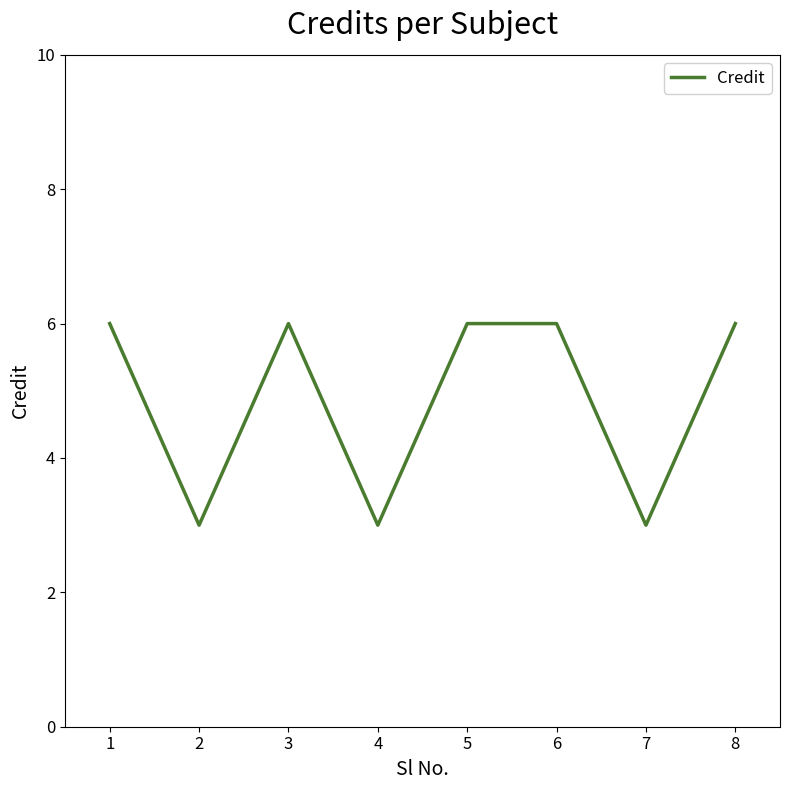

What is the minimum value shown in the chart?

3